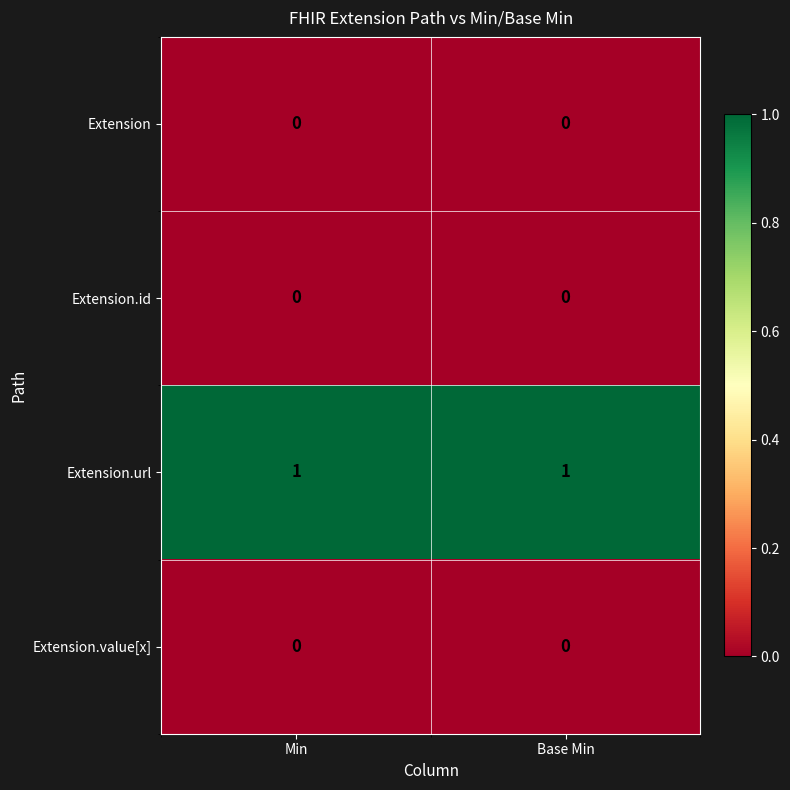

Which series has the largest total across all categories?

Extension.url